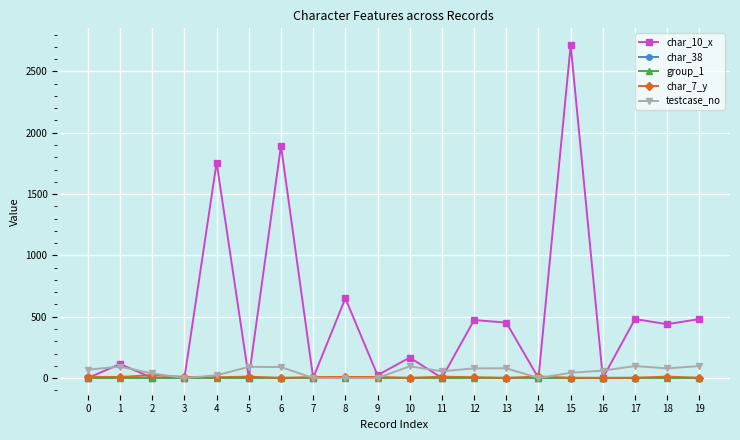

True or false: testcase_no has more than 2 points higher than both neighbors.

True